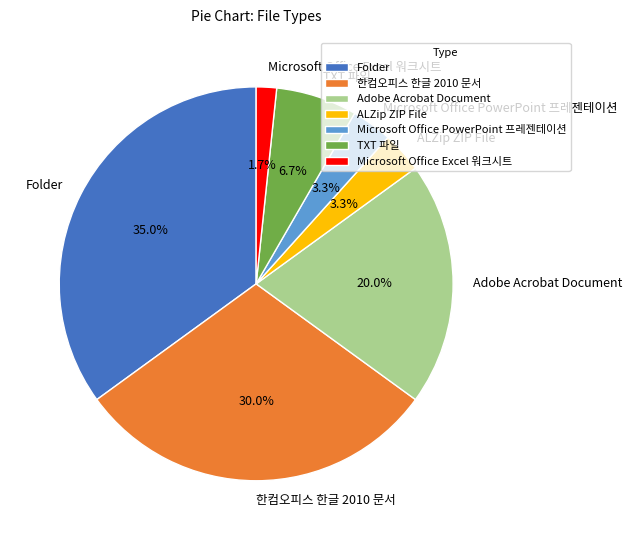

Is Microsoft Office PowerPoint 프레젠테이션 the majority of the pie?

No